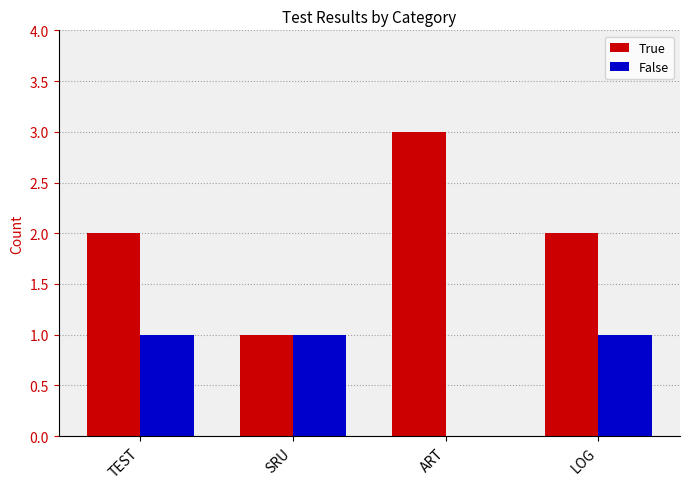

Reading left to right, what are all the values shown in this chart?

True: TEST=2	SRU=1	ART=3	LOG=2
False: TEST=1	SRU=1	ART=0	LOG=1